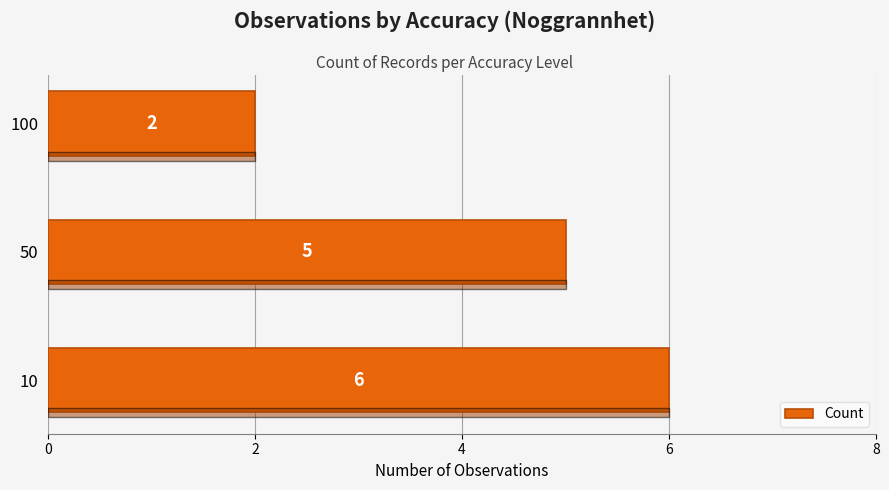

What is the average value?

4